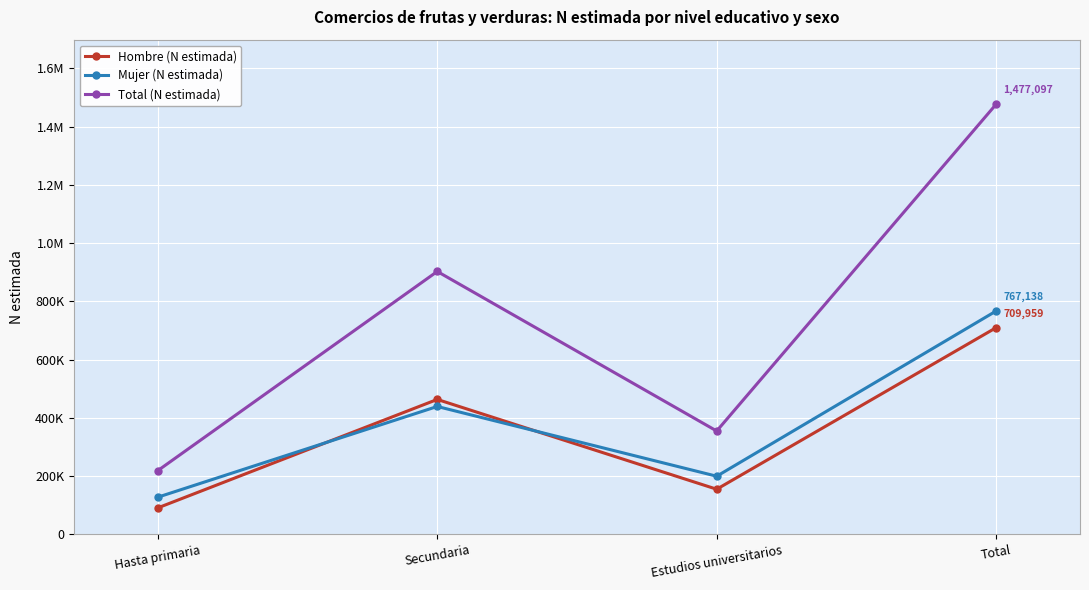

Does the chart have visible grid lines?

Yes